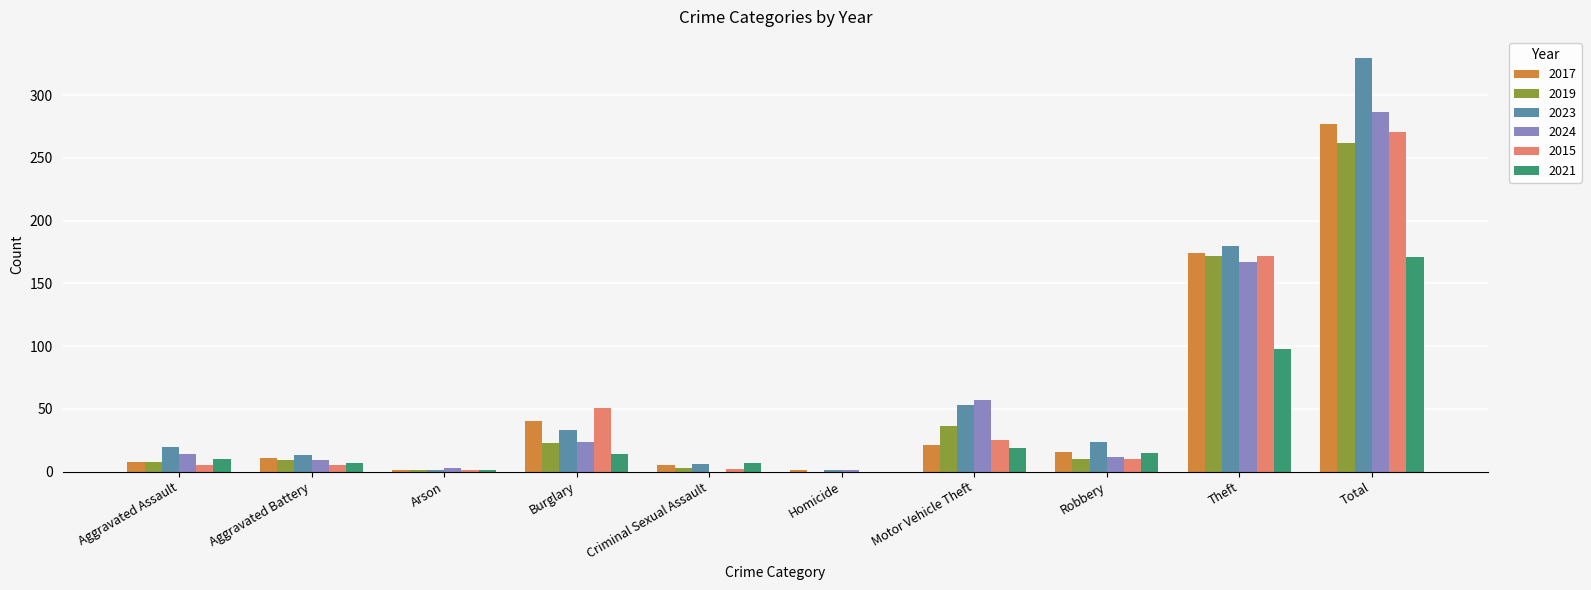

The 2024 series shows 24 at Burglary. True or false?

True